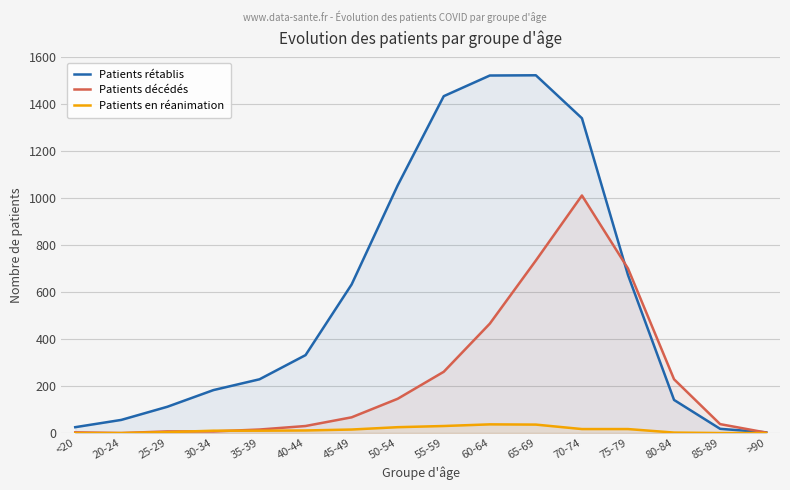

Which series has the largest range (max minus min)?

Patients rétablis